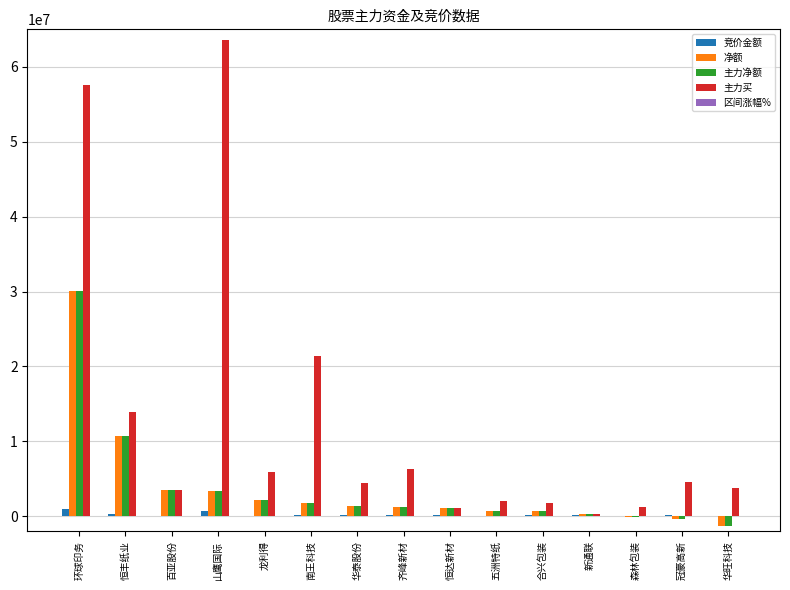

What is the sum of all 竞价金额 values?

3526456.0